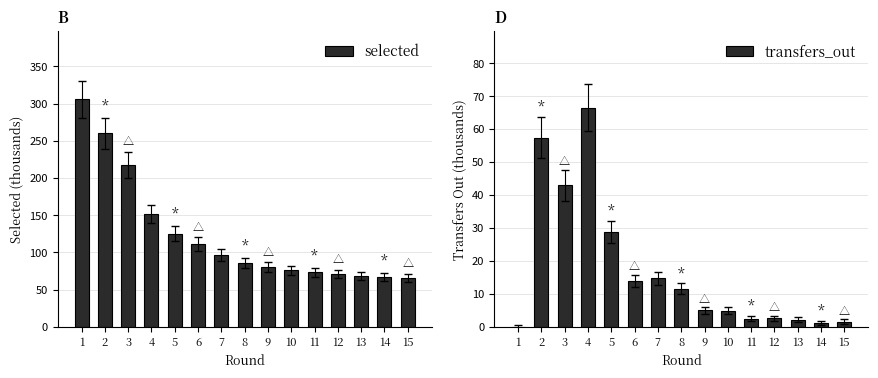

How many values in the selected series are below 85?

7